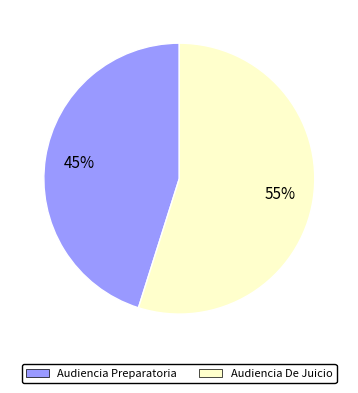

Is it true that Audiencia De Juicio is 68% of the pie?

False